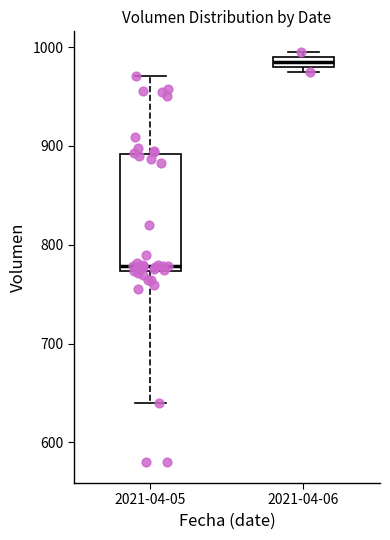

Which box is the tallest, from its lower edge to its upper edge?

2021-04-05